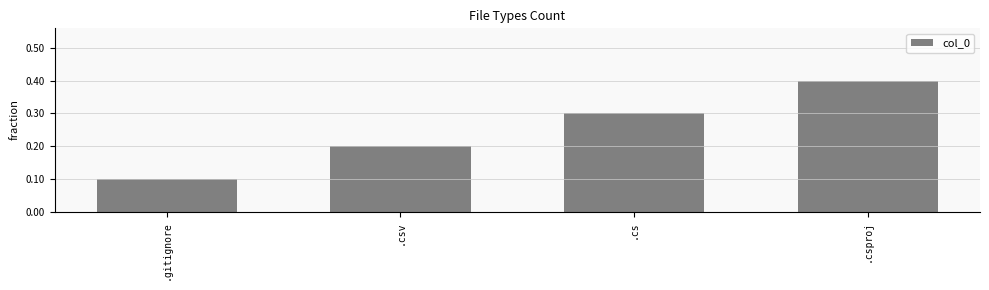

Which label corresponds to the smallest value in the chart?

.gitignore